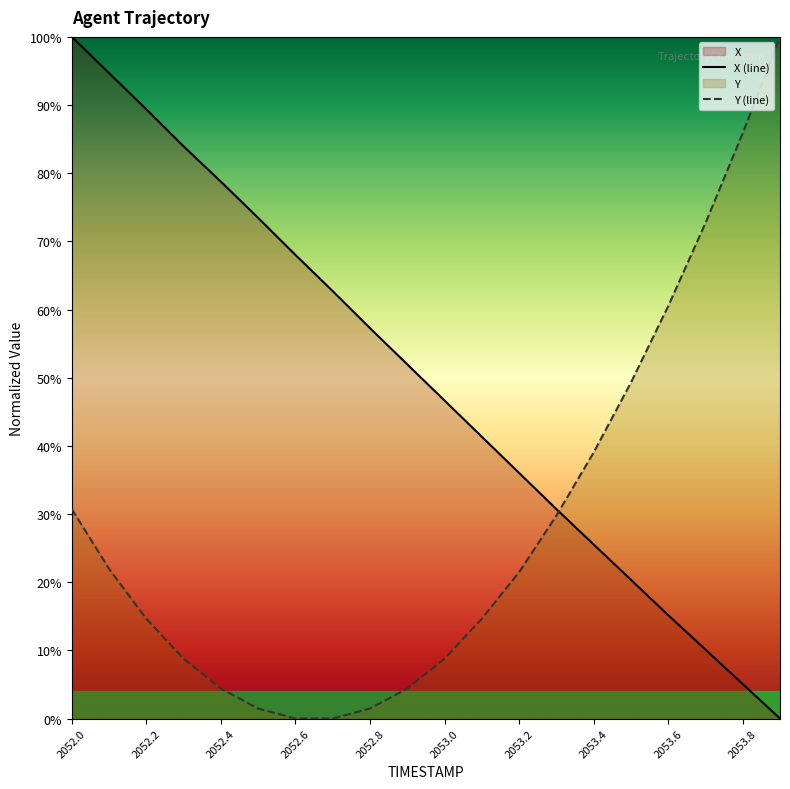

Between 2052.4 and 2053.0, which series saw the biggest shift?

X (line)